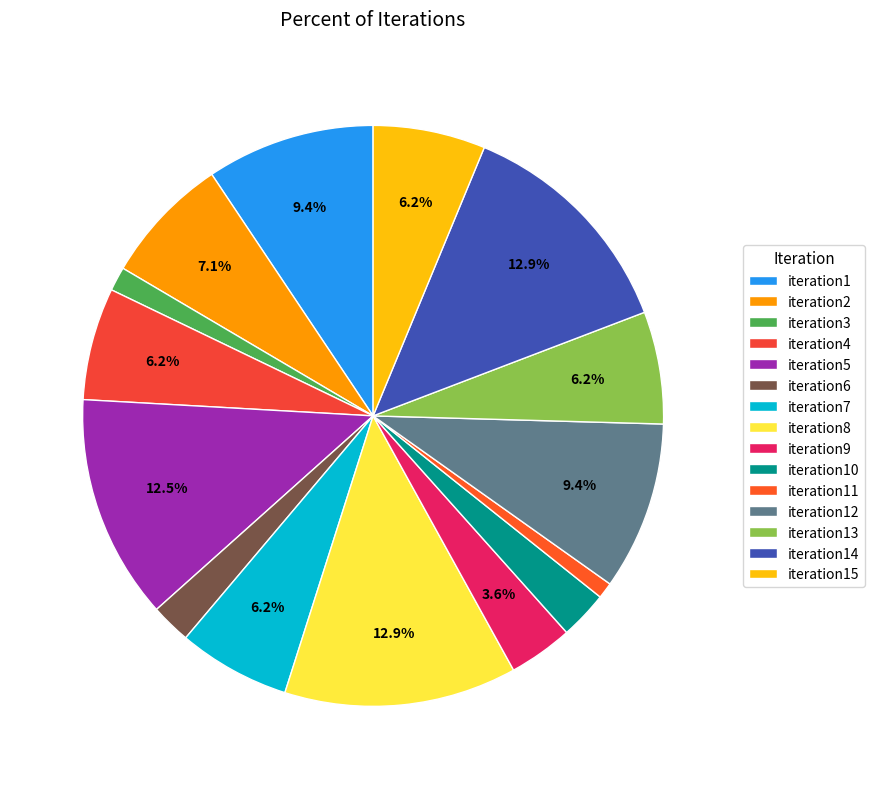

To the nearest percent, what percentage of the pie is iteration6?

2%